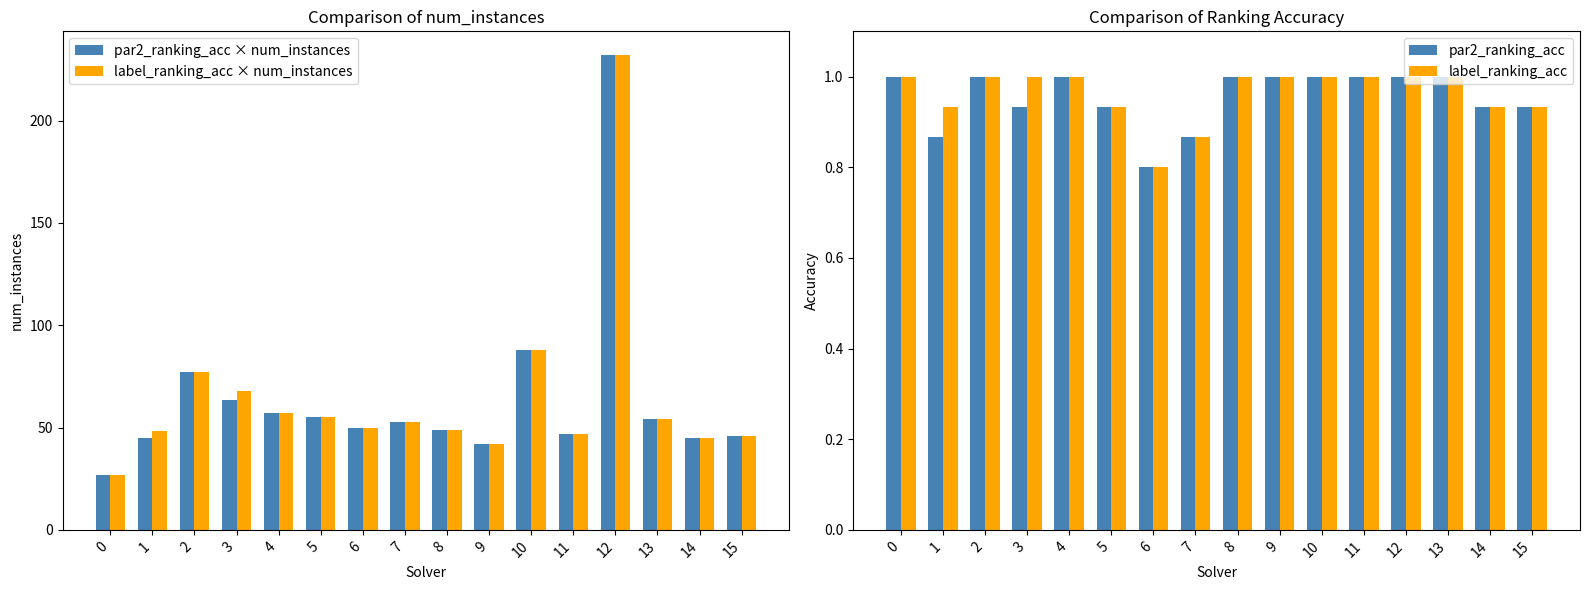

How many groups of bars are there?

16